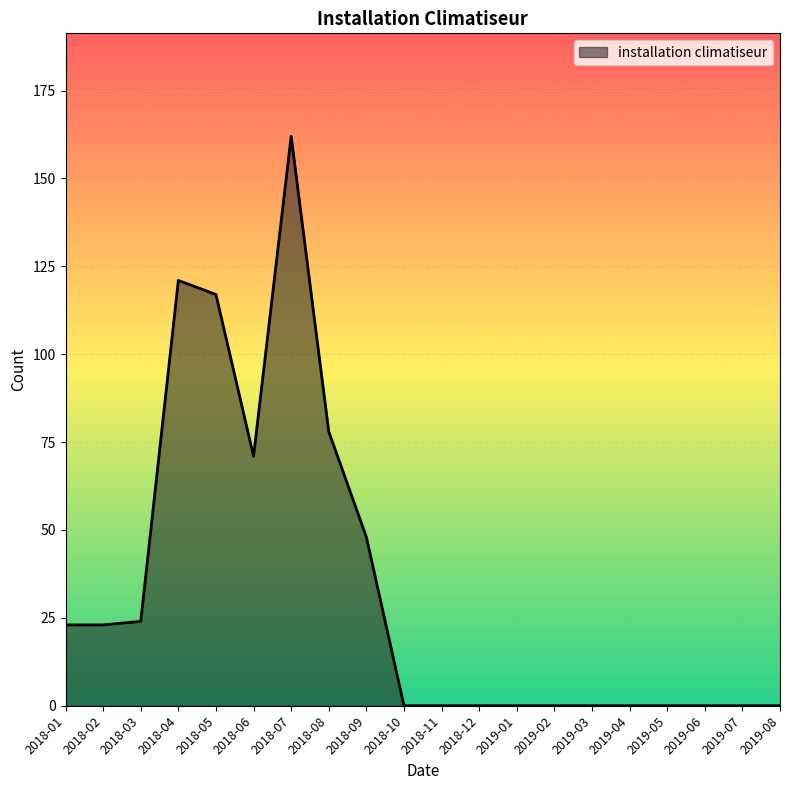

What position from the right is 2019-05?

4